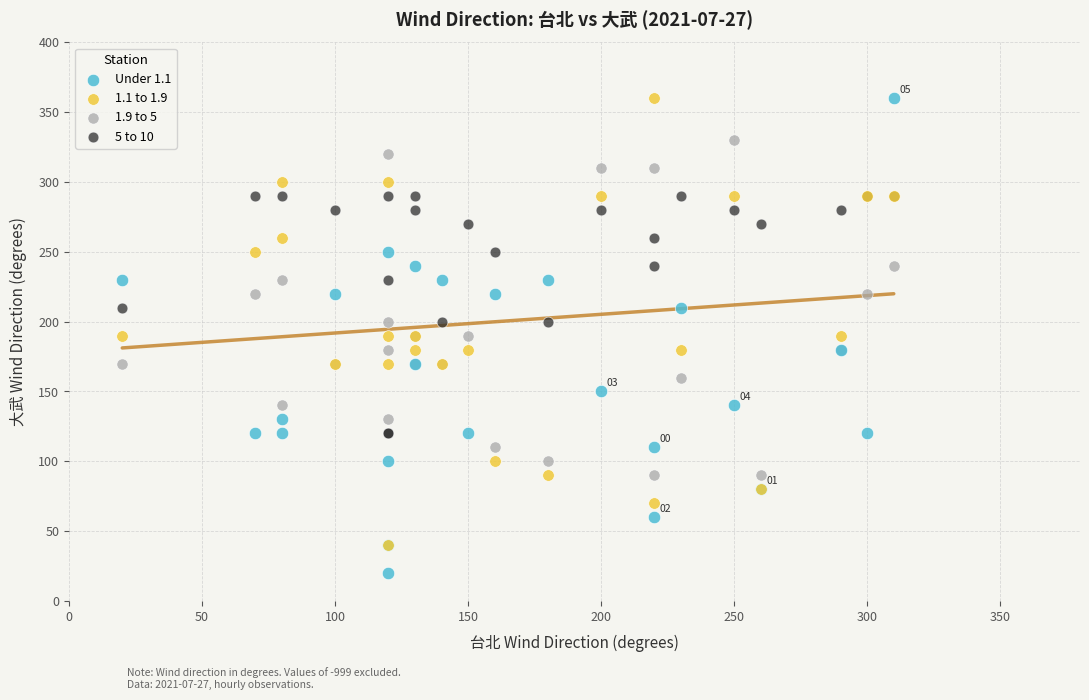

What are all the series names shown in the legend?

Under 1.1, 1.1 to 1.9, 1.9 to 5, 5 to 10